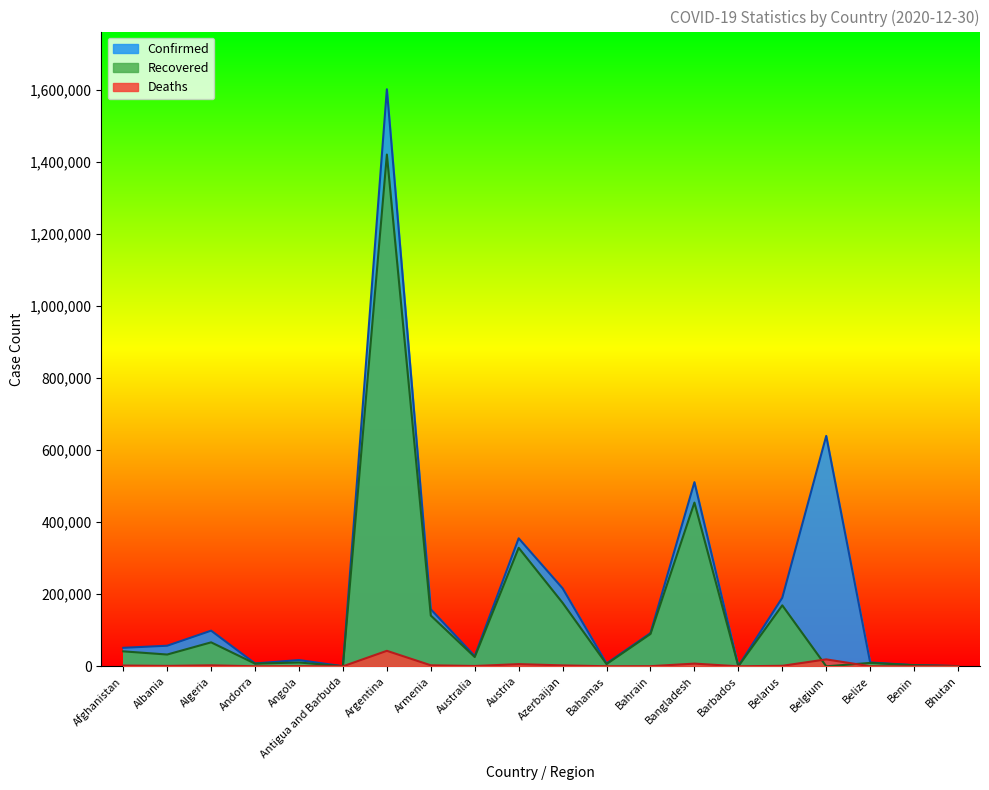

Reading left to right, what are all the values shown in this chart?

Confirmed: 51350	57146	98988	7919	17371	158	1602163	158296	28378	355352	216584	7834	92169	511261	371	190404	639734	10591	3205	636
Recovered: 41543	32700	66550	7360	10627	147	1420885	140942	25752	328974	176228	6177	89804	454563	307	169257	0	9429	3061	445
Deaths: 2179	1170	2745	84	403	5	43018	2797	909	6059	2575	170	351	7509	7	1404	19234	236	44	0